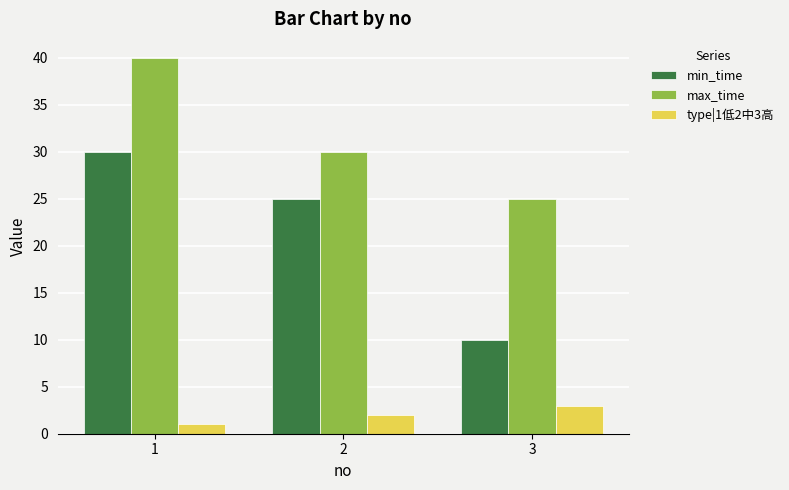

Rank the series at 1 from lowest to highest value.

type|1低2中3高, min_time, max_time